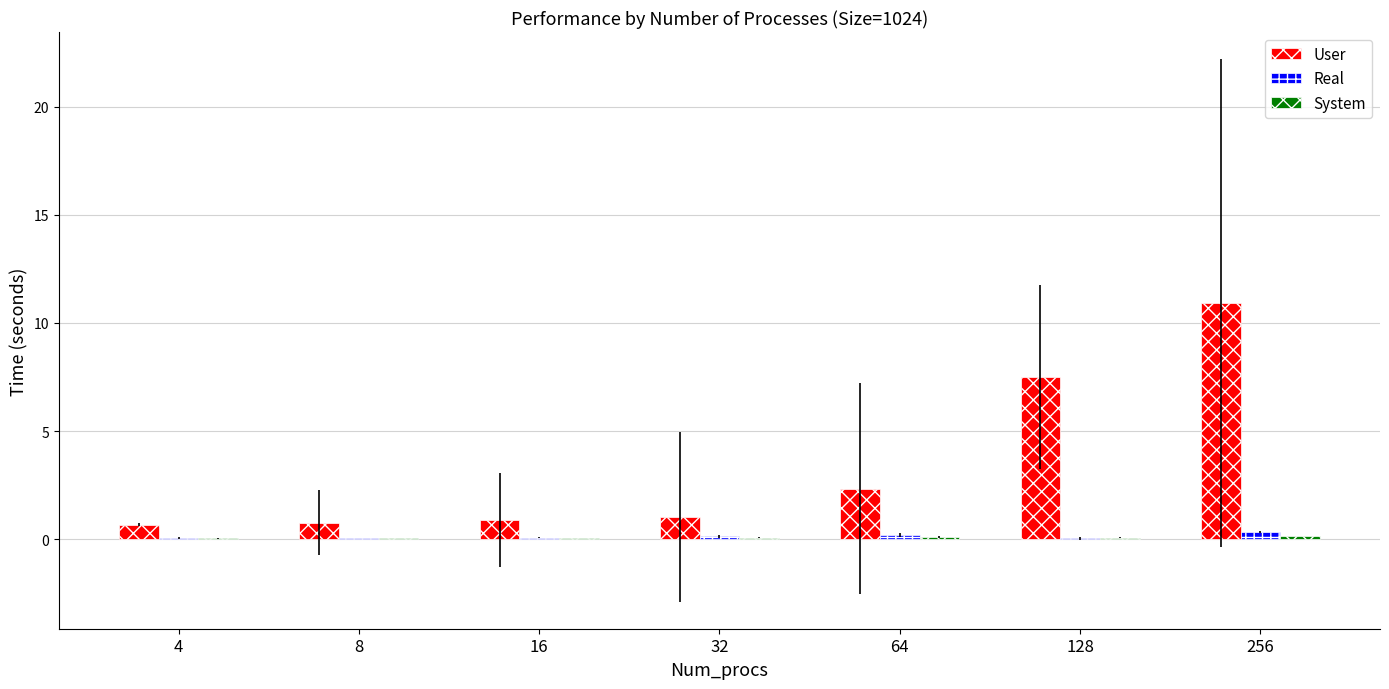

What is the sum of all Real values?

0.9